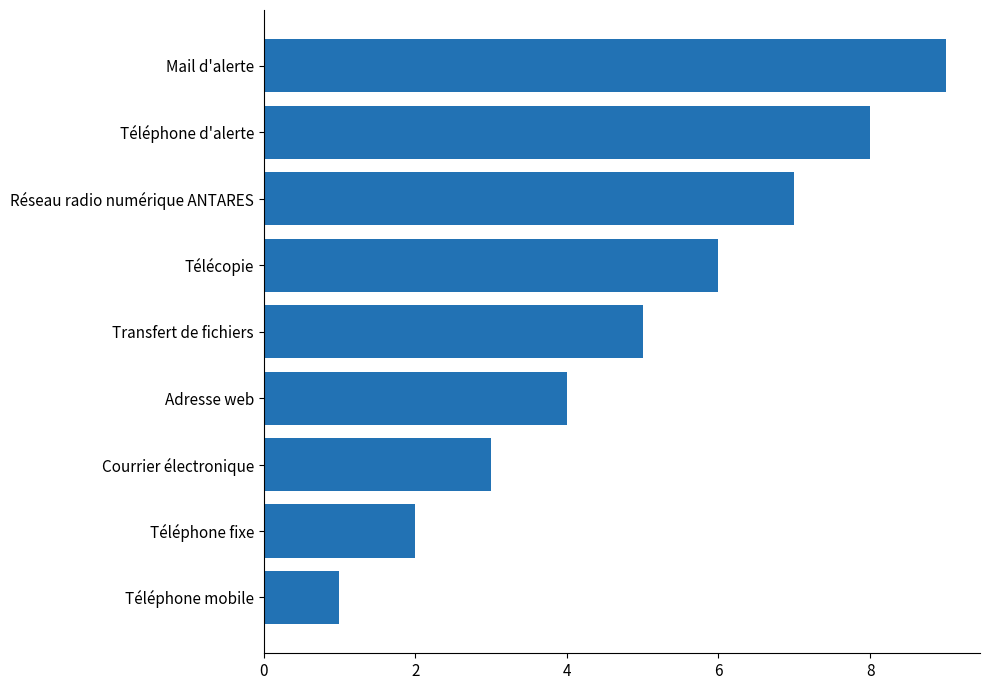

Approximately how many times larger is the value at Téléphone fixe compared to Courrier électronique?

0.7